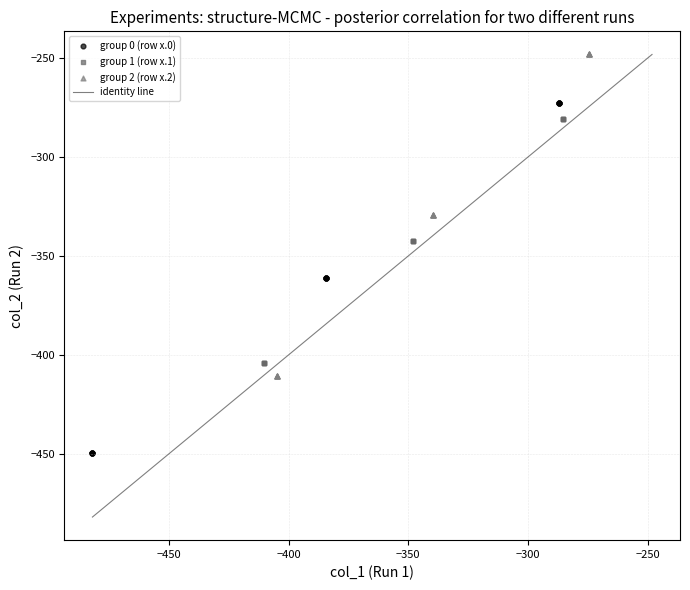

Which series reaches the minimum Y coordinate?

group 0 (row x.0)